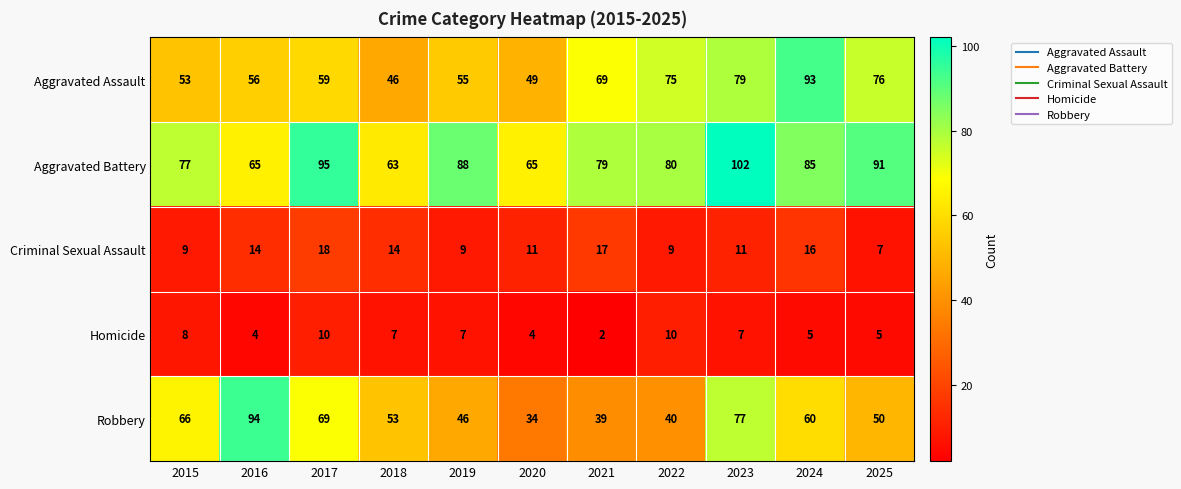

What is the average value of the Homicide series?

6